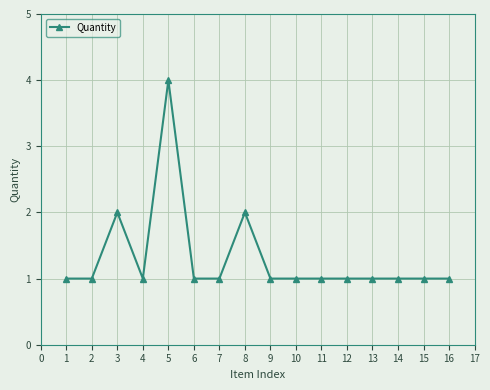

Count the values in the range 1 to 2.

15